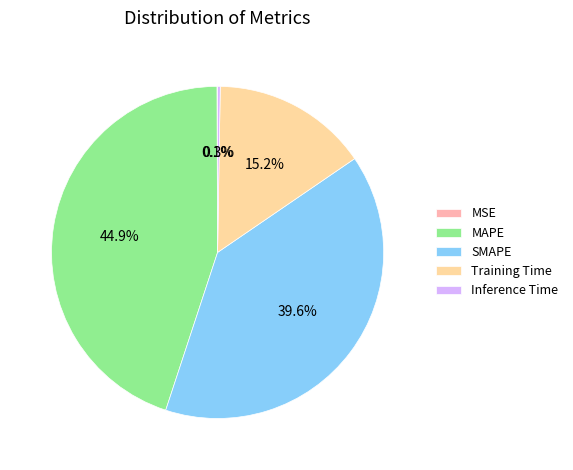

Which category has the biggest portion of the pie?

MAPE